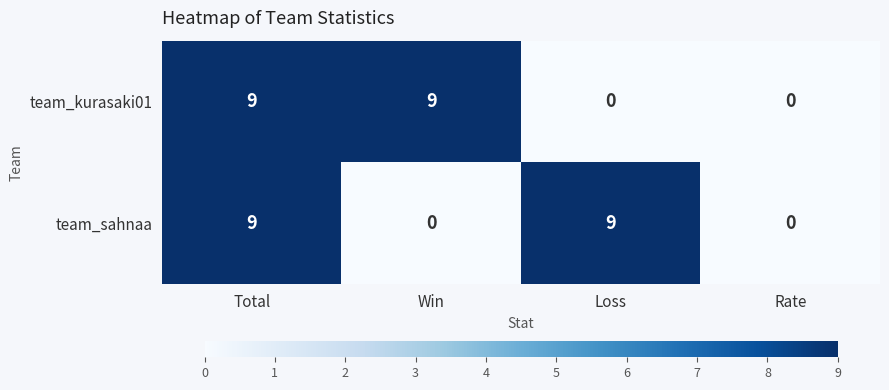

Which series changed the most between Win and Rate?

team_kurasaki01